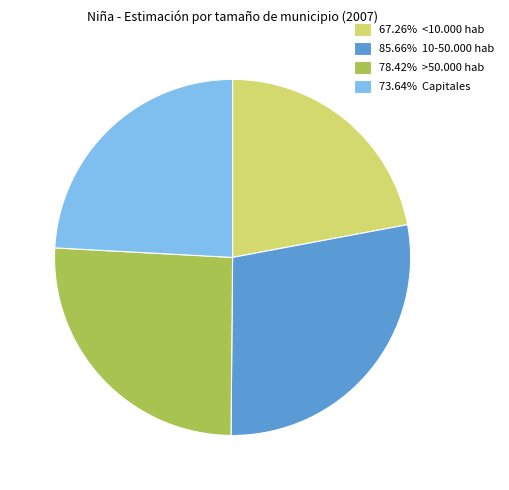

Is there any slice that represents more than half of the pie?

No